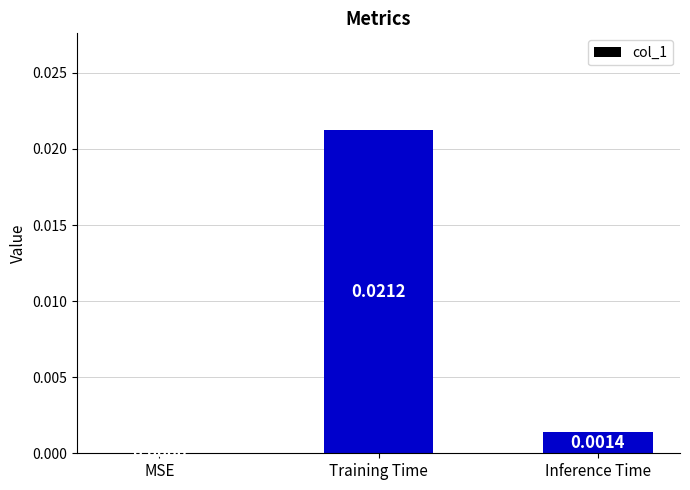

Which category has the highest value across all series?

Training Time